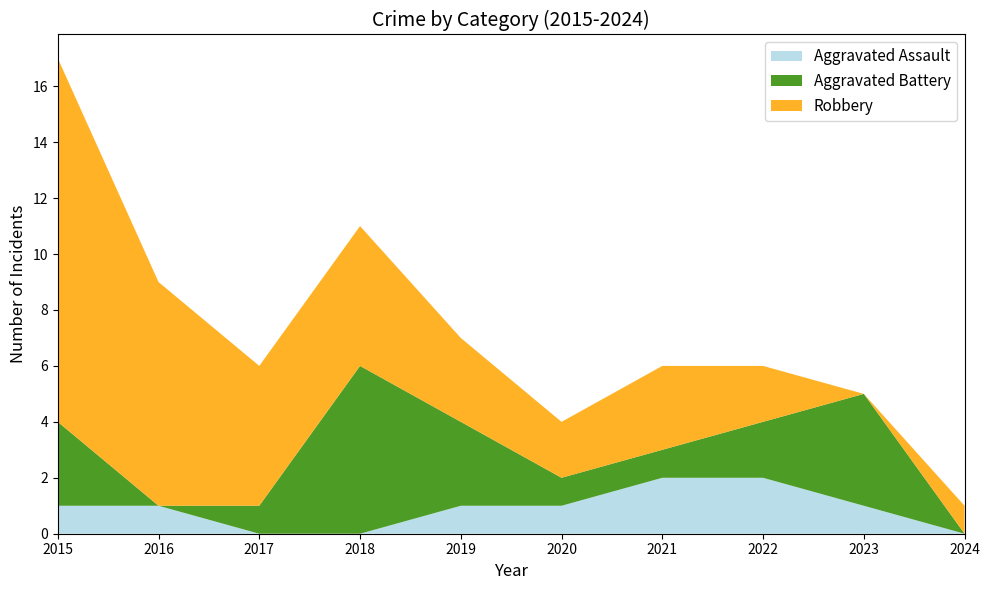

Reading right to left, transcribe all the data shown in this chart.

Aggravated Assault: 2024=0	2023=1	2022=2	2021=2	2020=1	2019=1	2018=0	2017=0	2016=1	2015=1
Aggravated Battery: 2024=0	2023=4	2022=2	2021=1	2020=1	2019=3	2018=6	2017=1	2016=0	2015=3
Robbery: 2024=1	2023=0	2022=2	2021=3	2020=2	2019=3	2018=5	2017=5	2016=8	2015=13